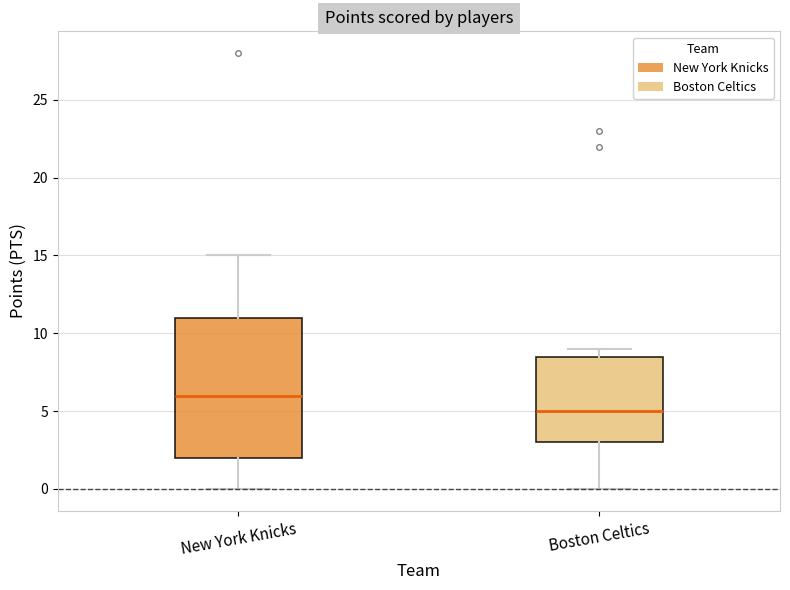

Reading left to right, transcribe this box plot: for each box, give where its median line is, the range the box spans, and where its two whiskers end, as read against the y-axis. The values are not printed on the chart, so give them approximately, as read against the axis.

New York Knicks: median 6.0, box 2.0 to 11.0, whiskers 0.0 to 15.0
Boston Celtics: median 5.0, box 3.0 to 8.5, whiskers 0.0 to 9.0